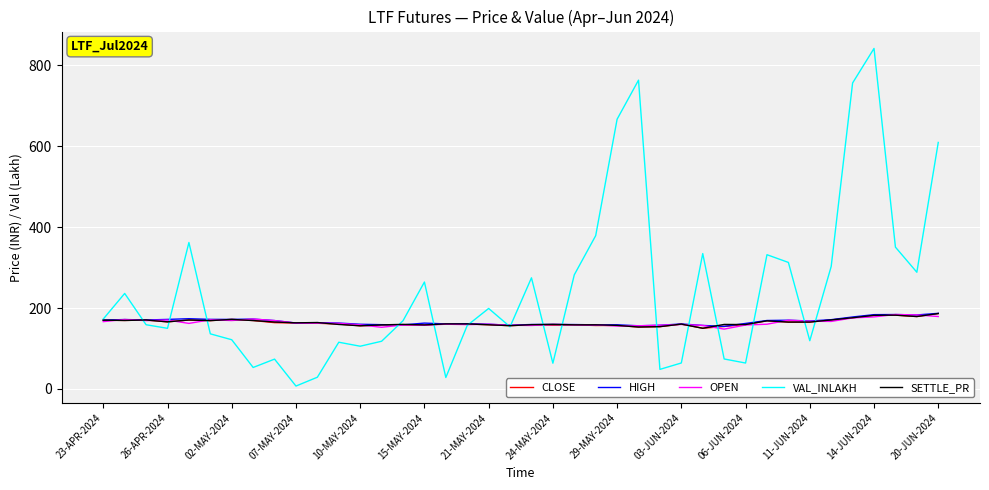

What is the maximum value for SETTLE_PR?

186.5